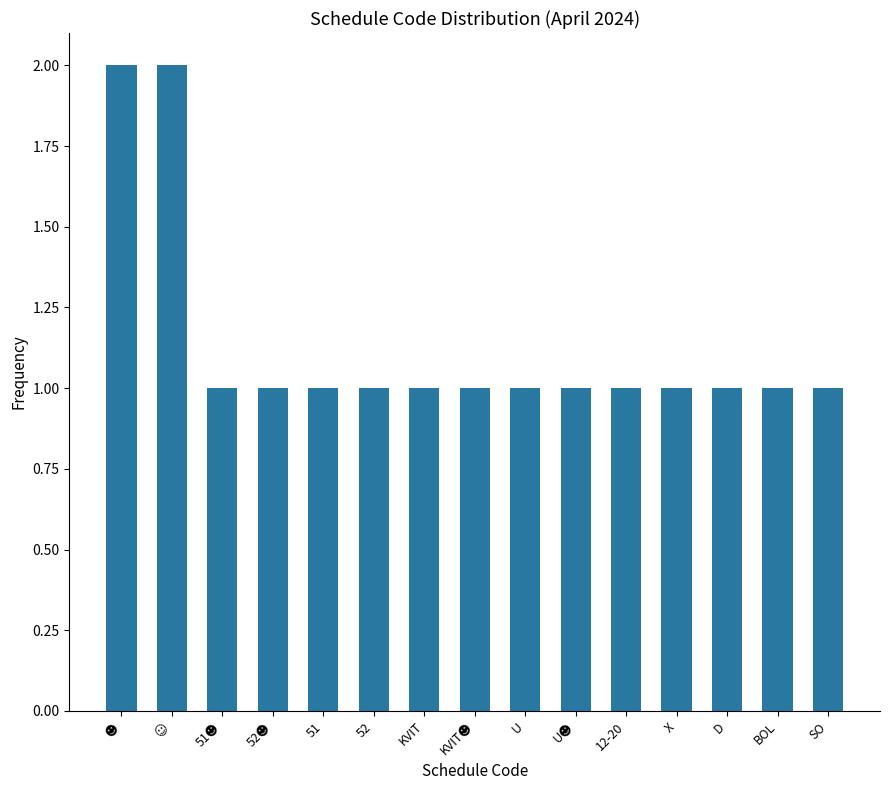

What position from the right is BOL?

2